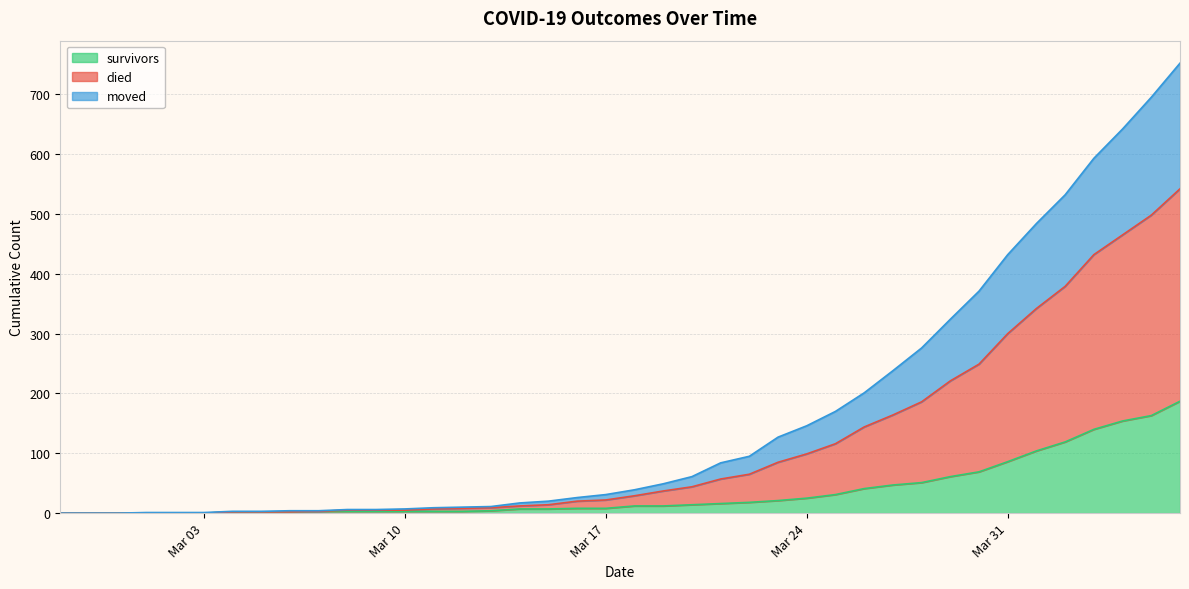

True or false: moved has more than 0 interior local peaks.

False